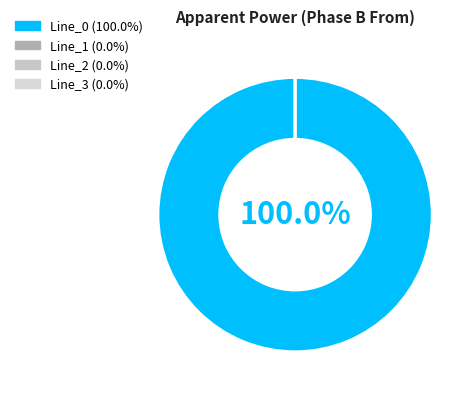

Which slice is the smallest?

Line_3